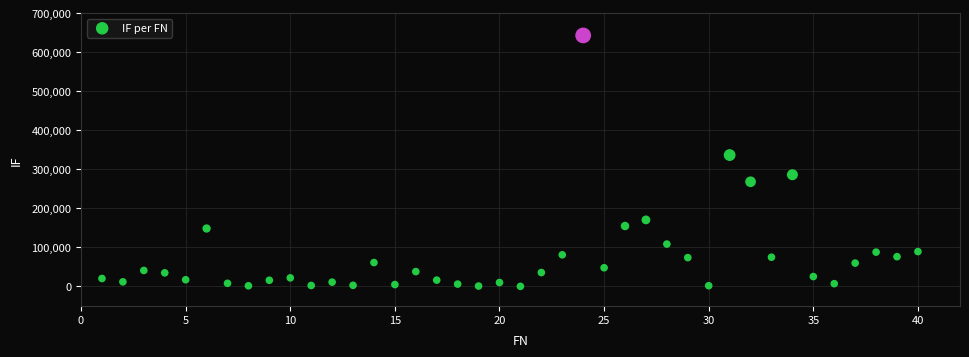

What is the range of X values (max minus min)?

39